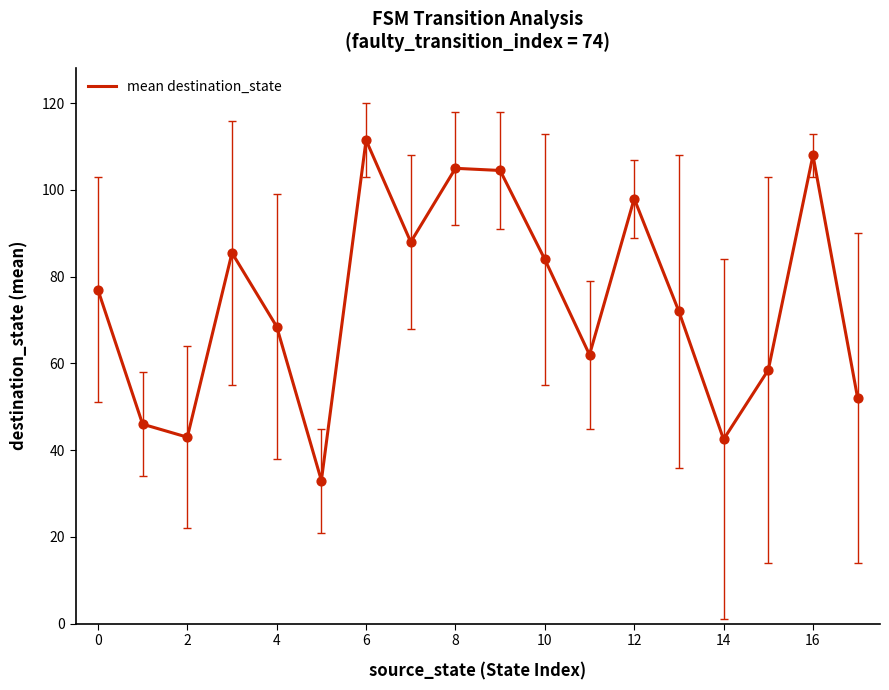

What is the maximum value shown in the chart?

111.5